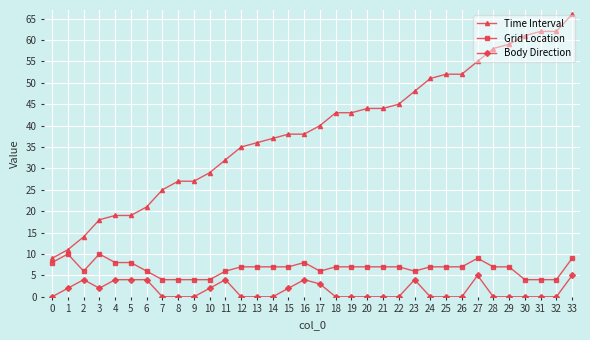

True or false: Body Direction and Time Interval intersect in this chart.

False